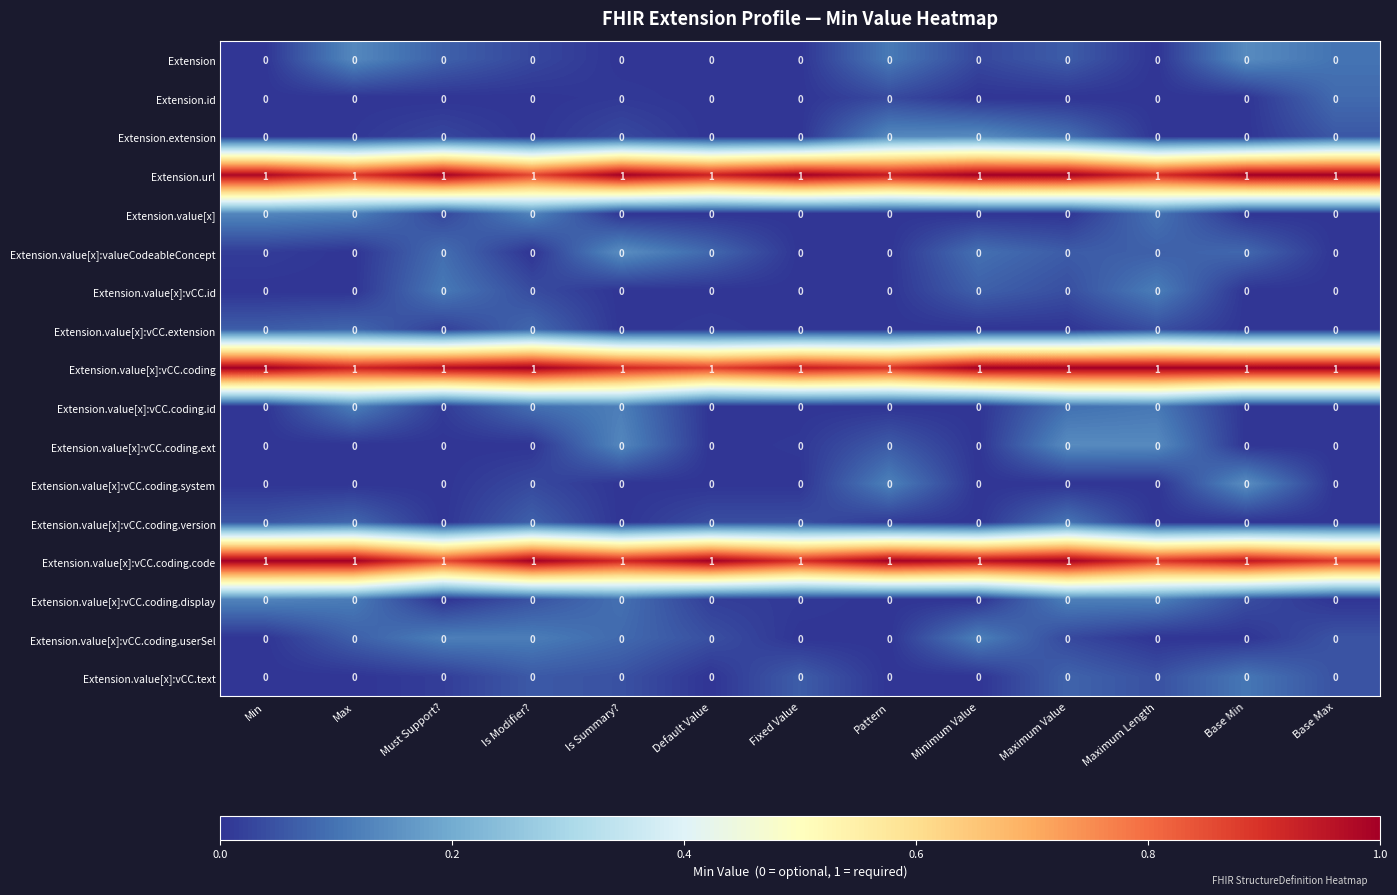

What is the total value across all series at Is Modifier??

3